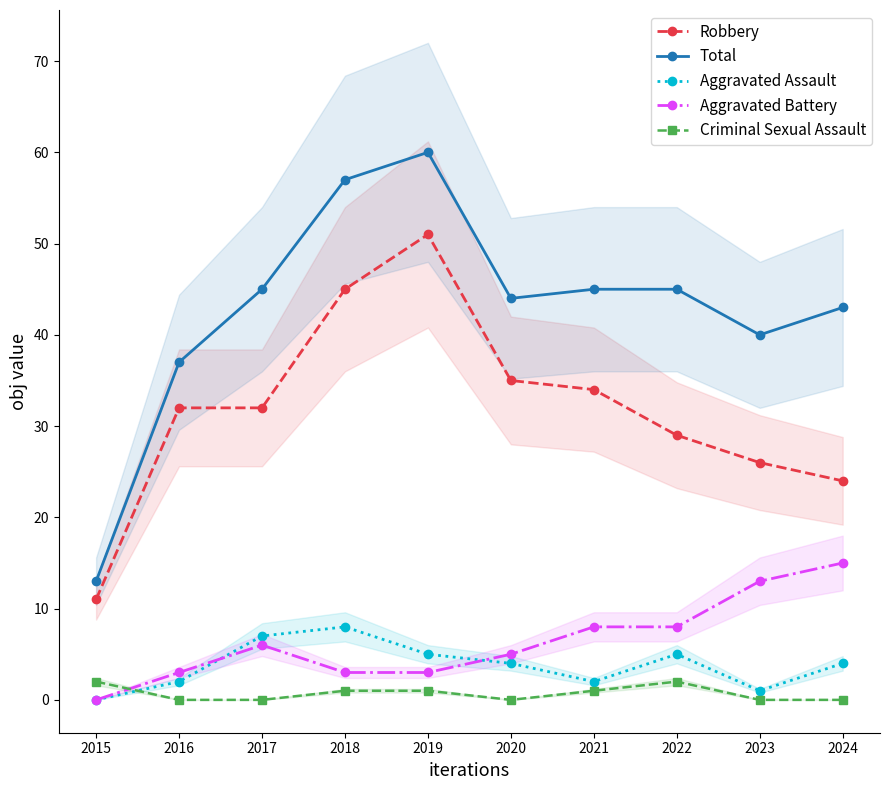

After their last crossing, which series has the higher values: Aggravated Battery or Criminal Sexual Assault?

Aggravated Battery